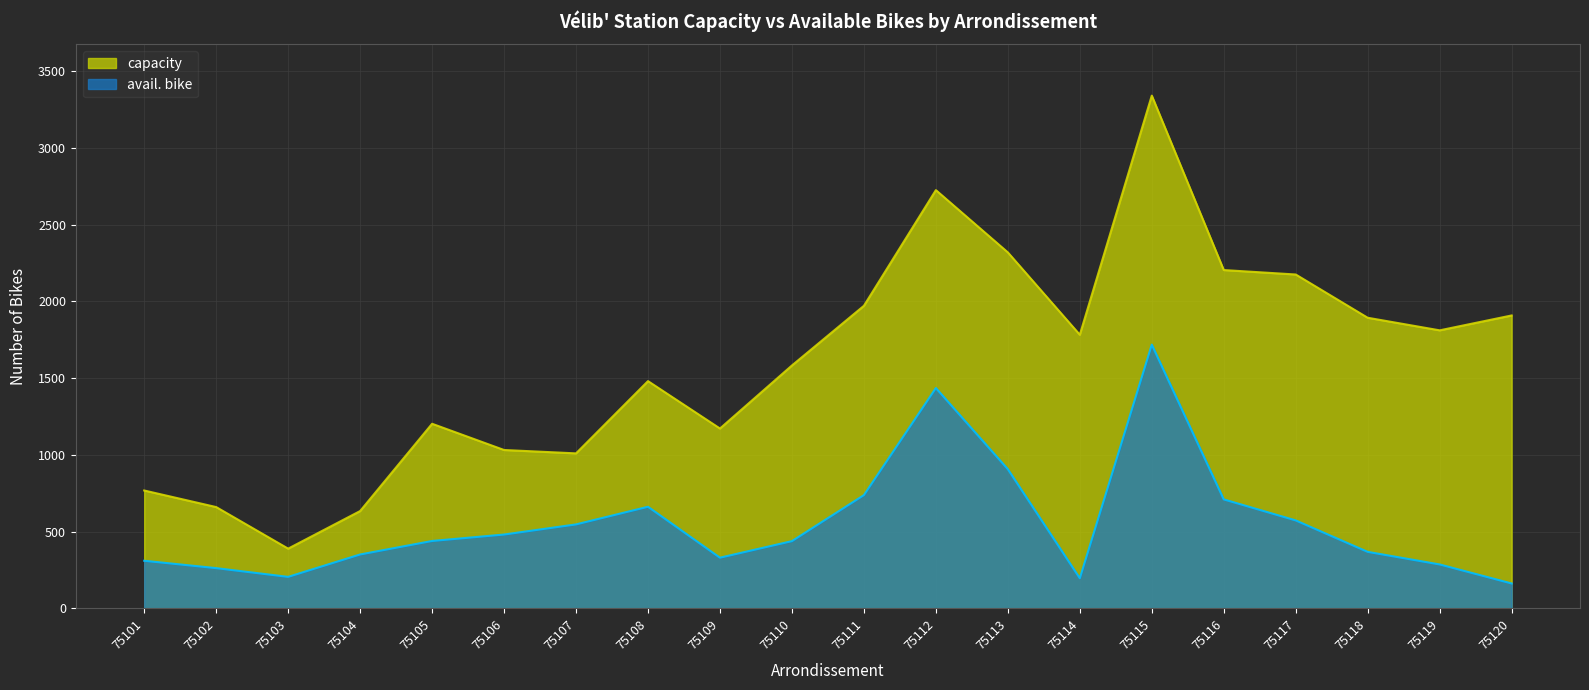

Which series has the largest range (max minus min)?

capacity